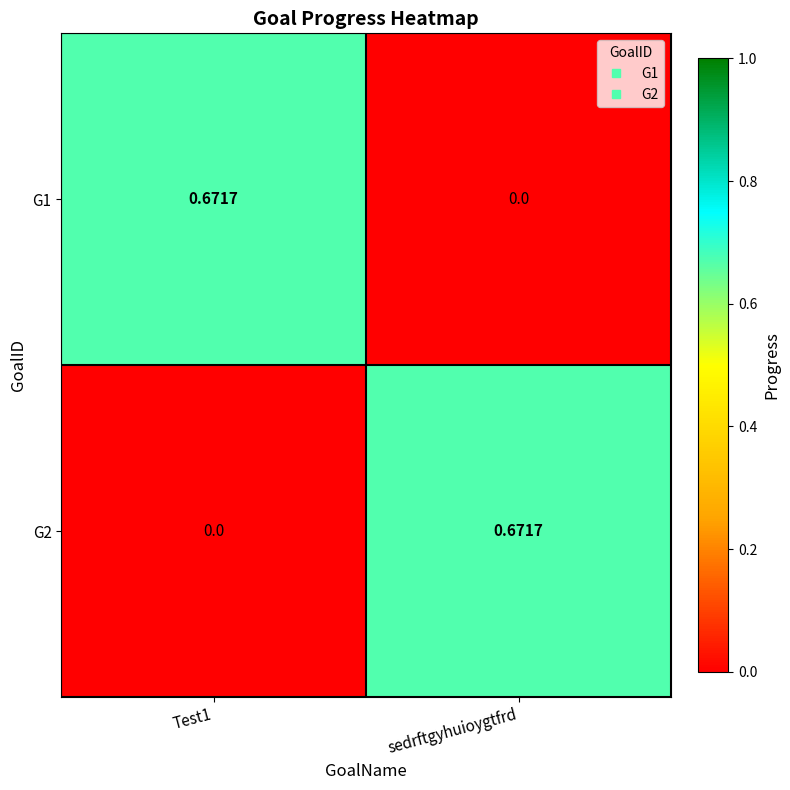

Where is G1 nearest to the value 0?

sedrftgyhuioygtfrd